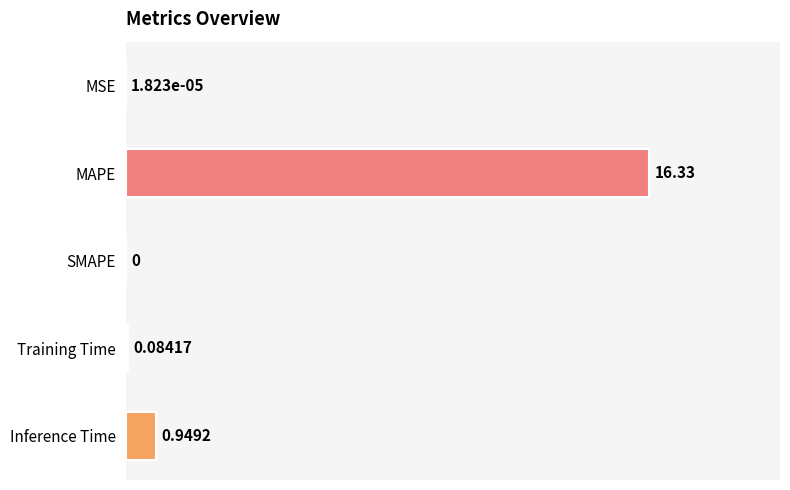

At which label is the value closest to 8?

Inference Time